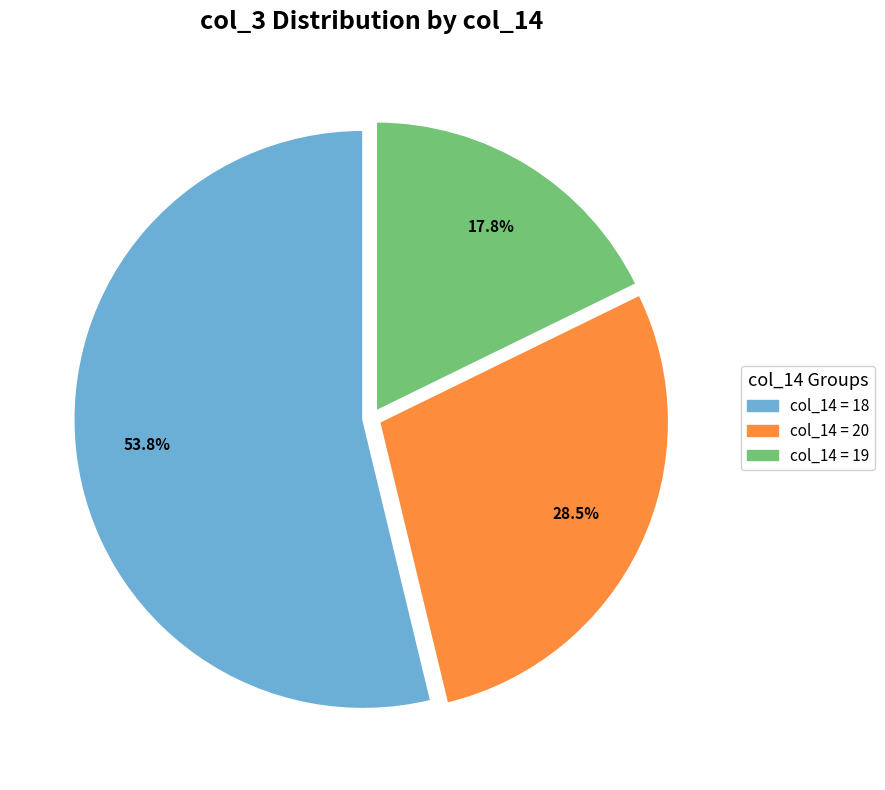

Does any single category account for the majority?

Yes